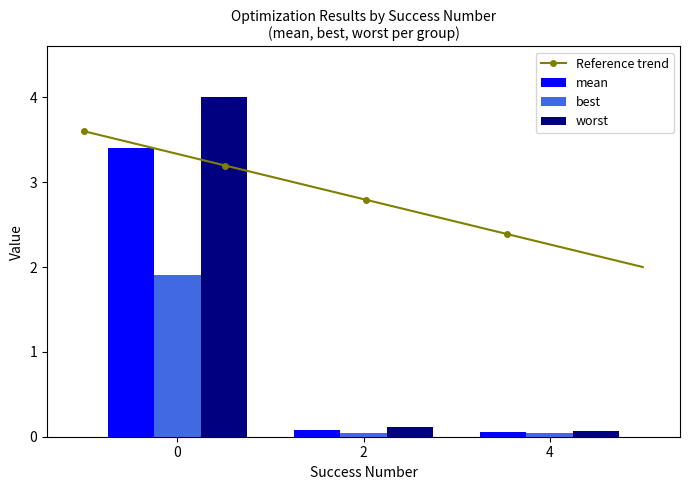

What is the maximum value for mean?

3.4